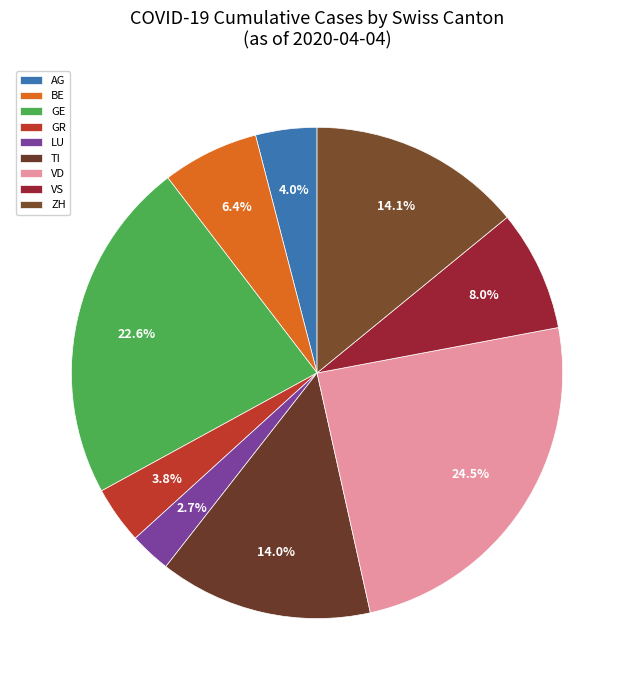

True or false: AG accounts for 4% of the total.

True